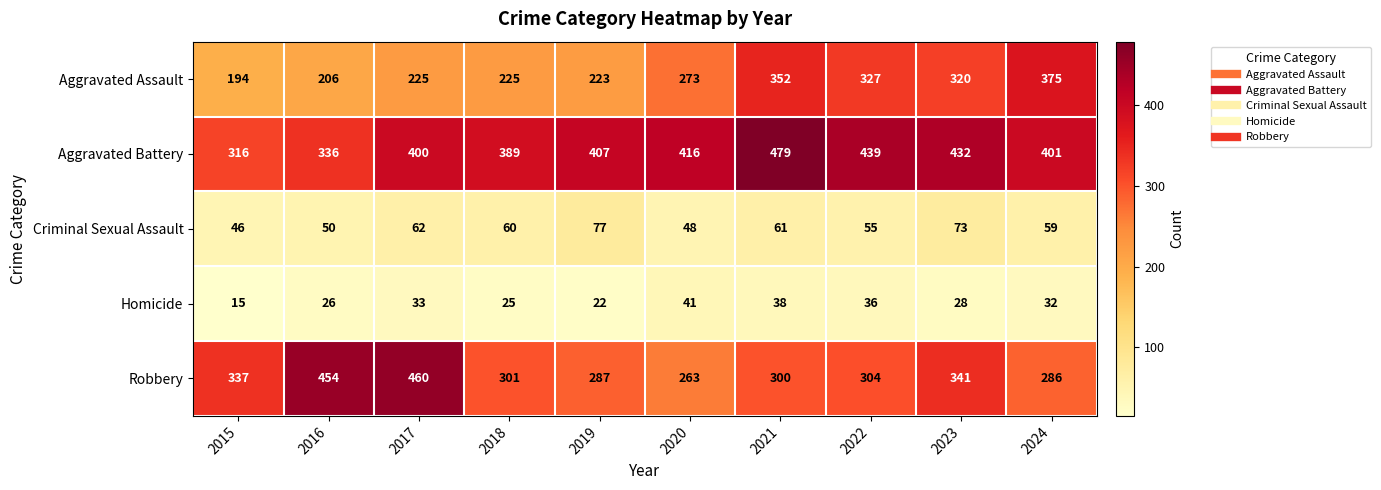

List the series in order of their peak value, highest first.

Aggravated Battery, Robbery, Aggravated Assault, Criminal Sexual Assault, Homicide